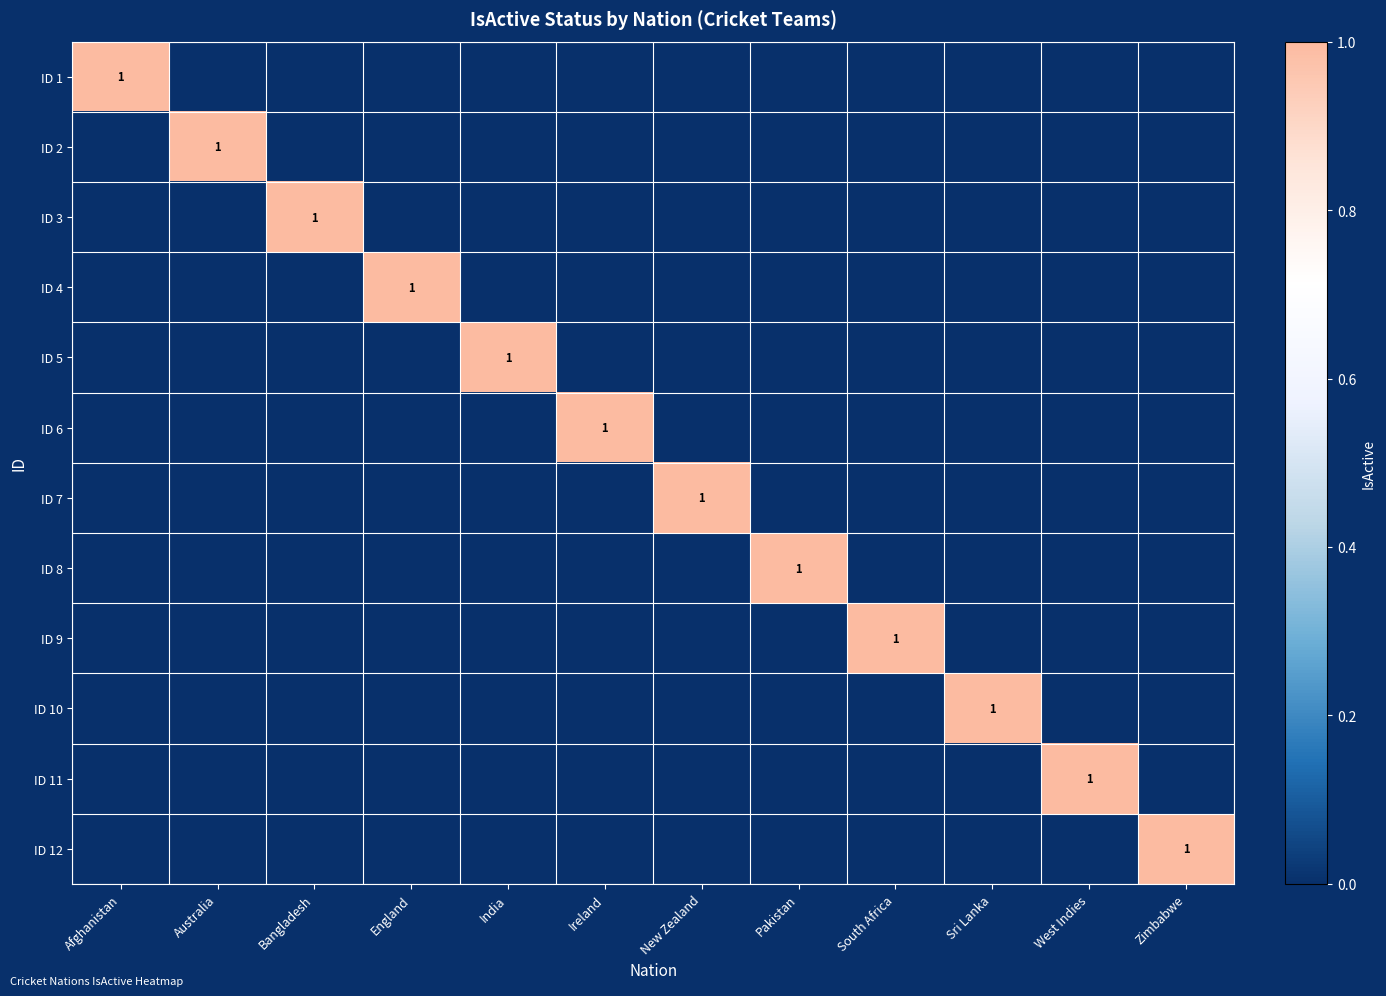

True or false: ID 10 has a value of 1 at Sri Lanka.

True